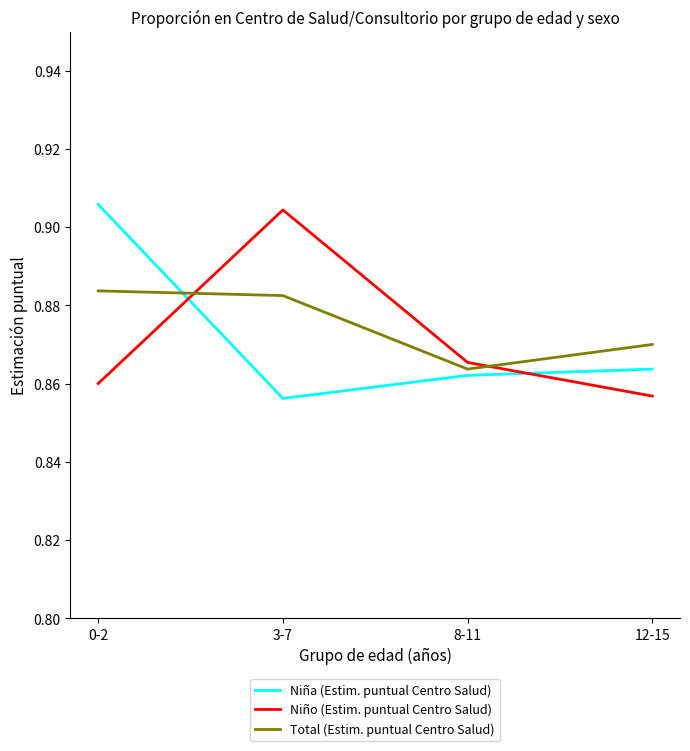

What are all the series names shown in the legend?

Niña (Estim. puntual Centro Salud), Niño (Estim. puntual Centro Salud), Total (Estim. puntual Centro Salud)